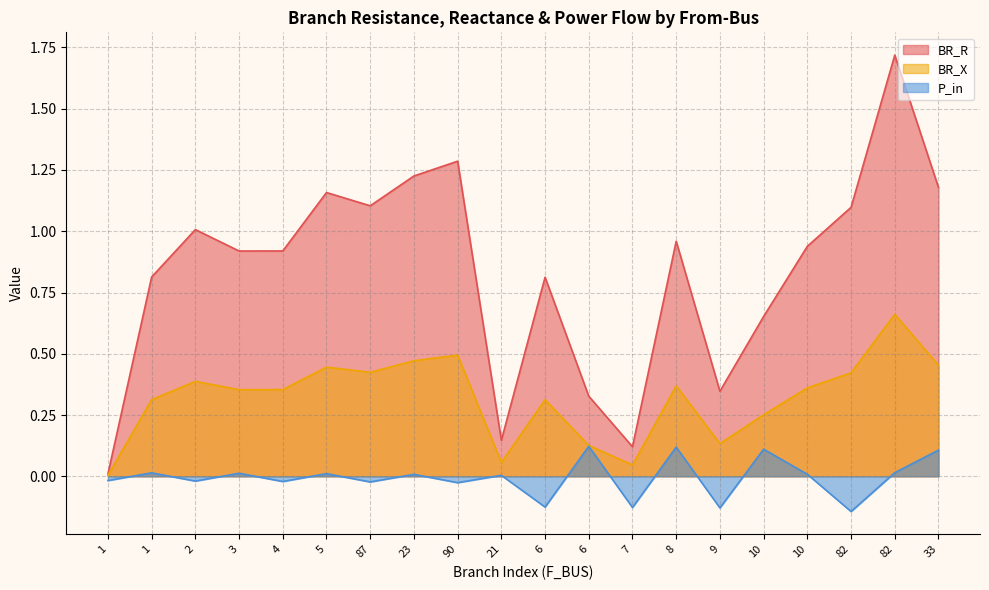

True or false: P_in and BR_X intersect in this chart.

False